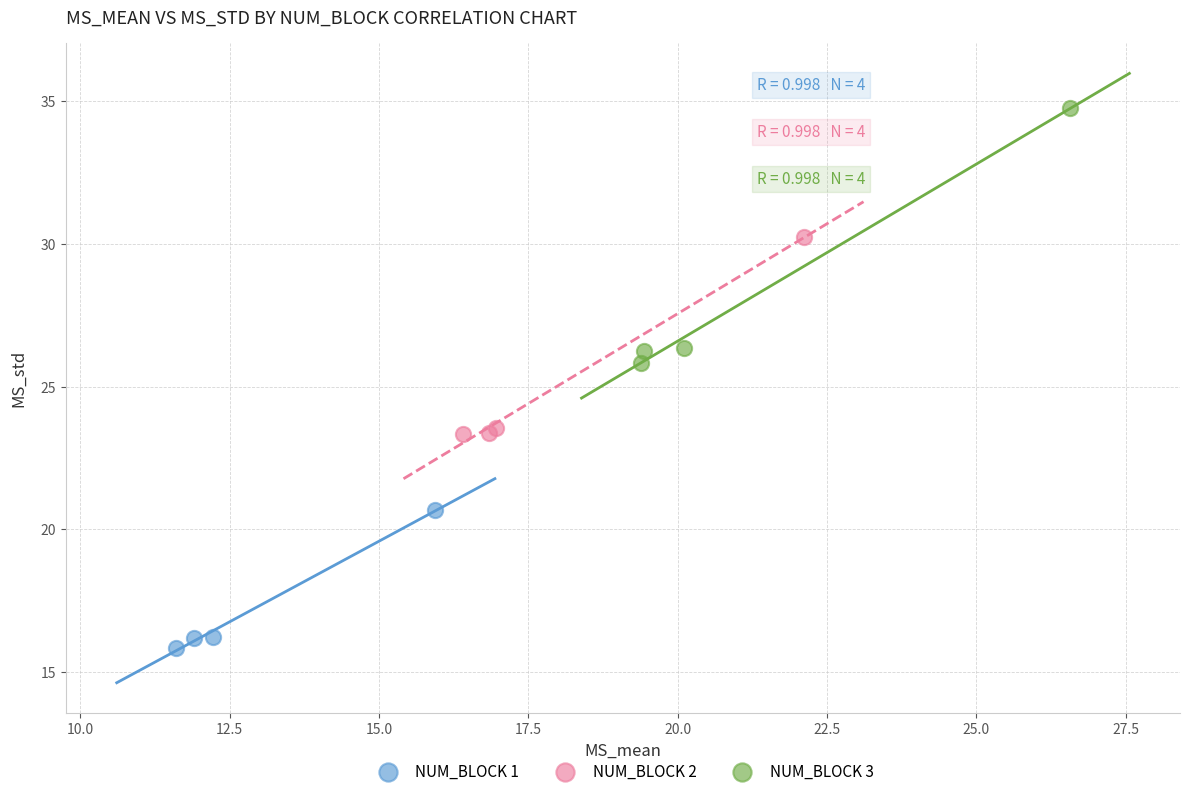

Which series contains the highest Y value?

NUM_BLOCK 3